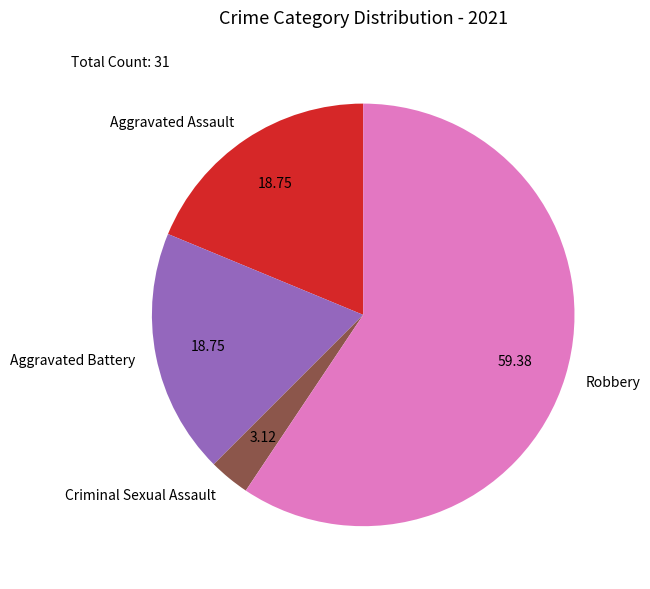

Is there any slice that represents more than half of the pie?

Yes